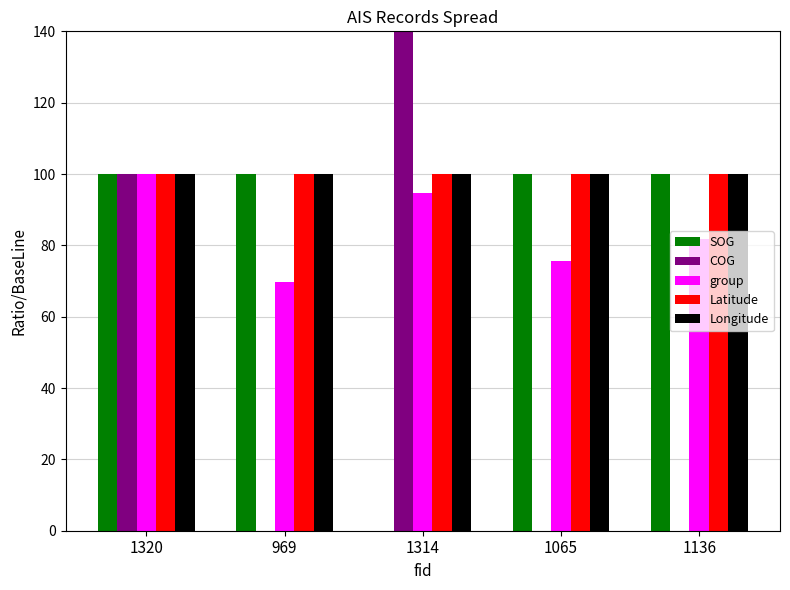

What is the sum of the Latitude values at 1065 and 1314?

200.0